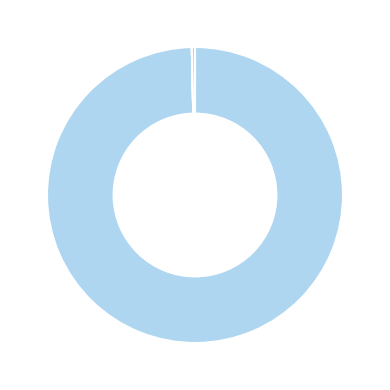

Is there any slice that represents more than half of the pie?

Yes